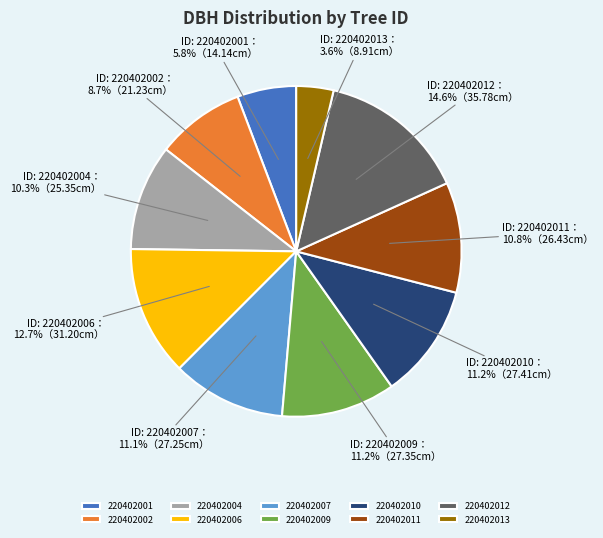

Approximately how many times larger is the value at 220402013 compared to 220402002?

0.4